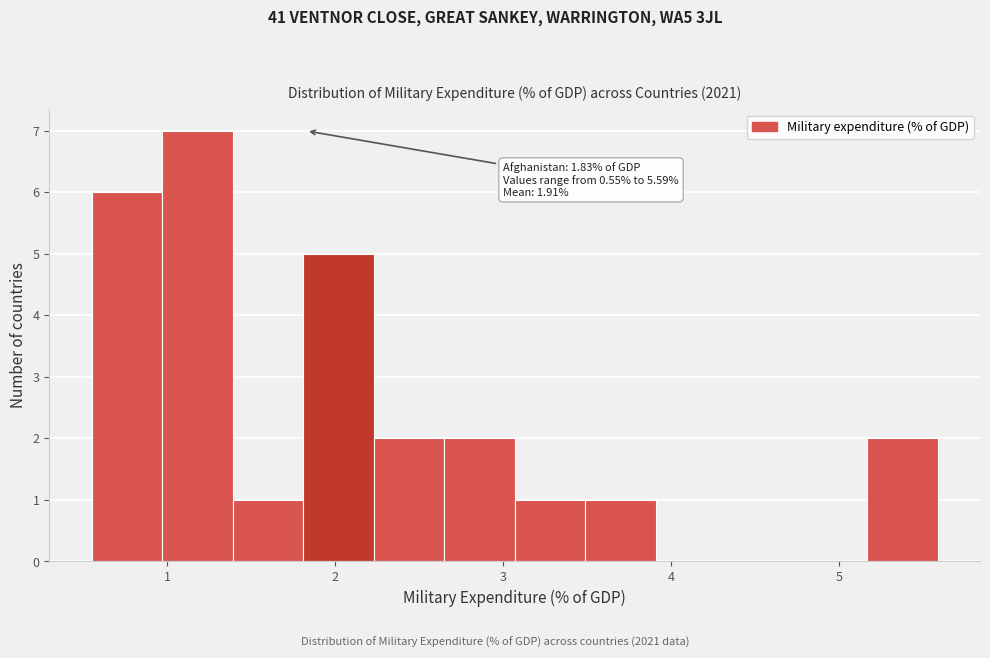

Over which range of the x-axis is the bar tallest?

1.0 to 1.4